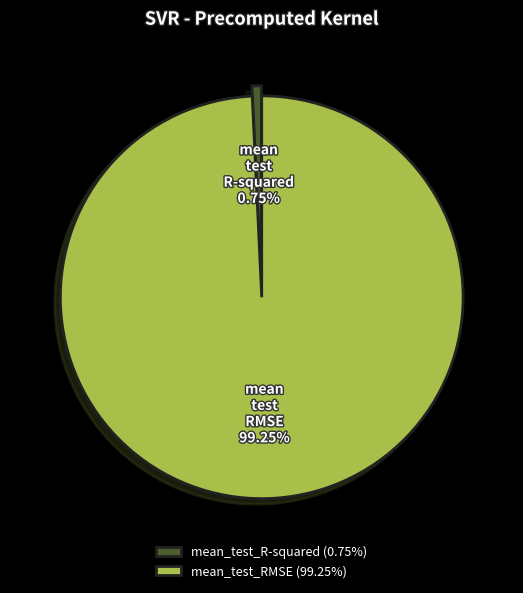

True or false: mean_test_RMSE accounts for 99% of the total.

True